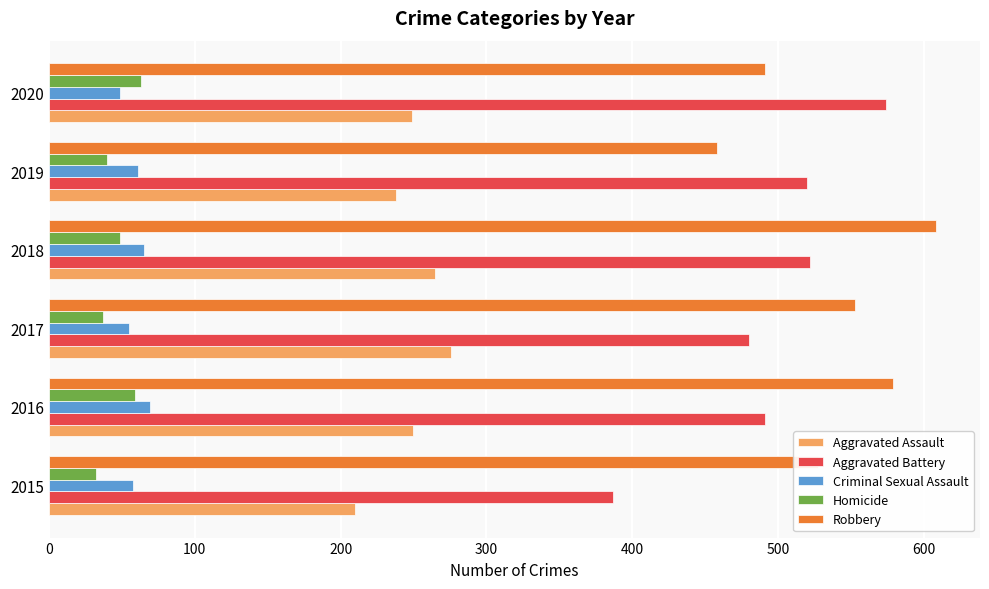

What is the sum of the Robbery values at 2020 and 2019?

949